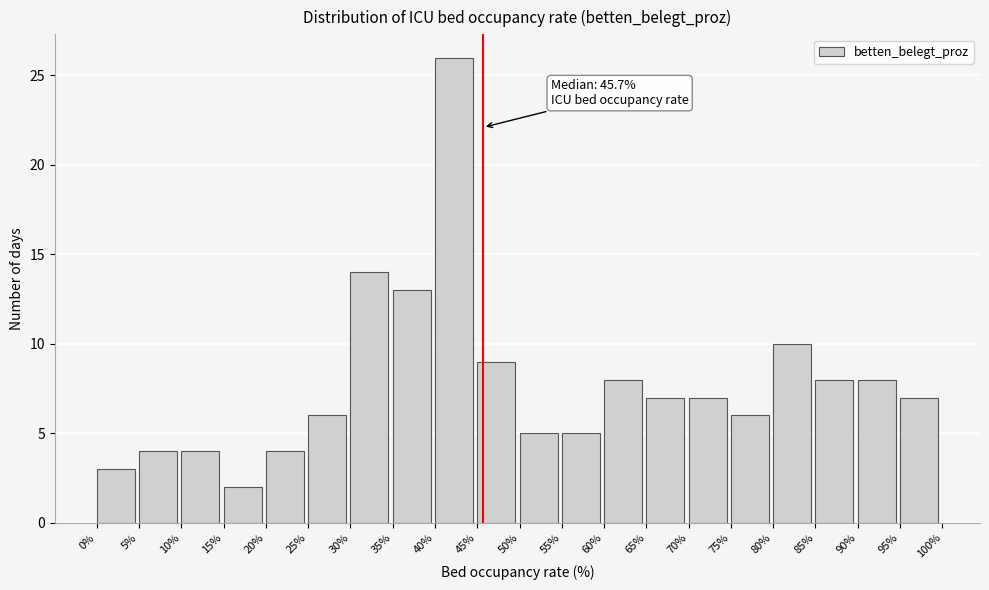

Over which range of the x-axis is the bar tallest?

40% to 45%